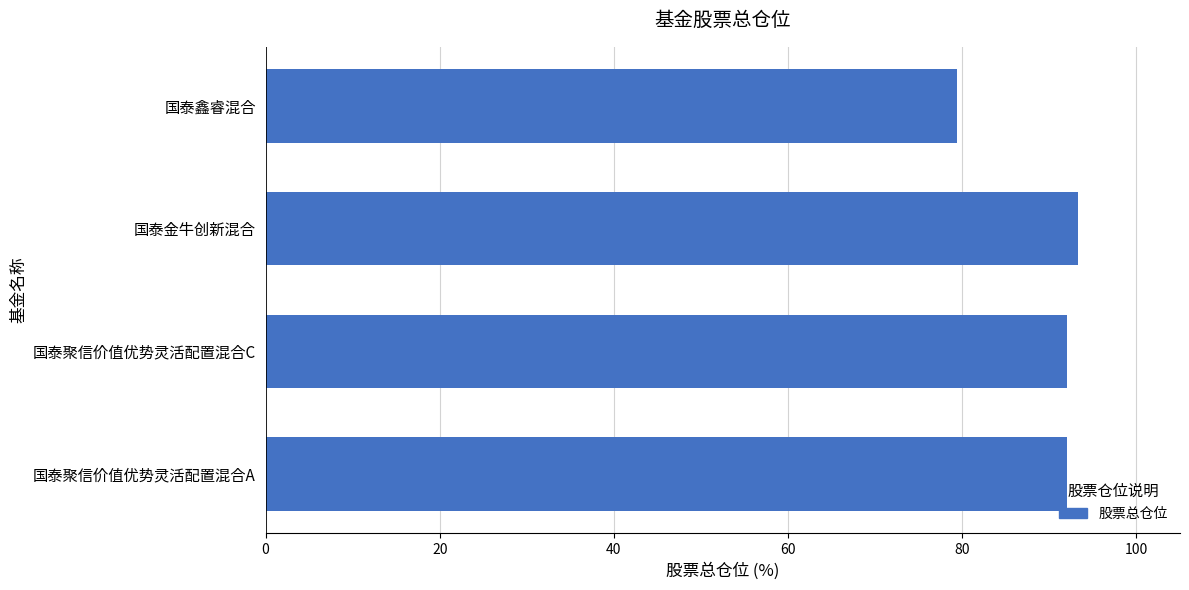

Reading bottom to top, list all the values displayed in this chart.

92.0	92.0	93.3	79.4